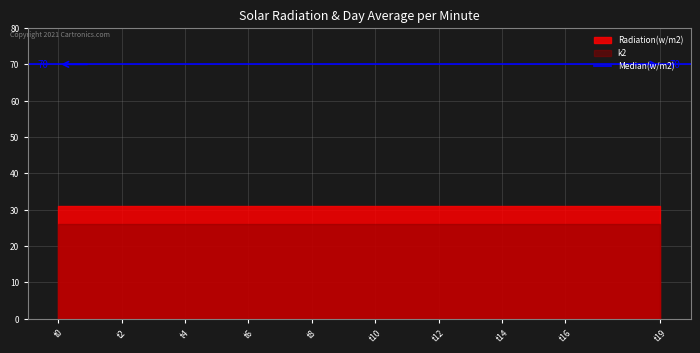

Does the chart display data point markers on the line(s)?

No